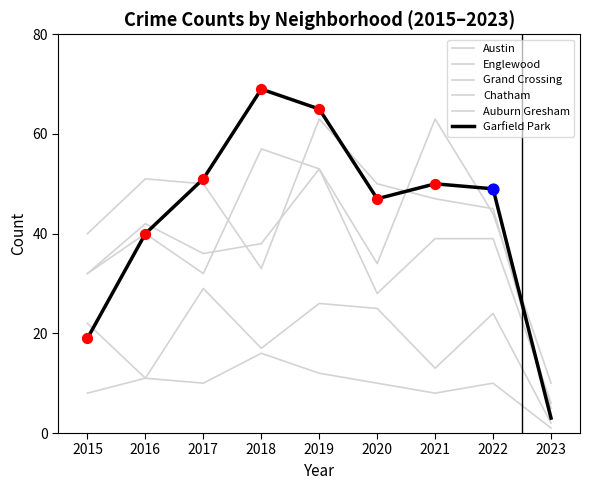

Does the chart have visible grid lines?

No